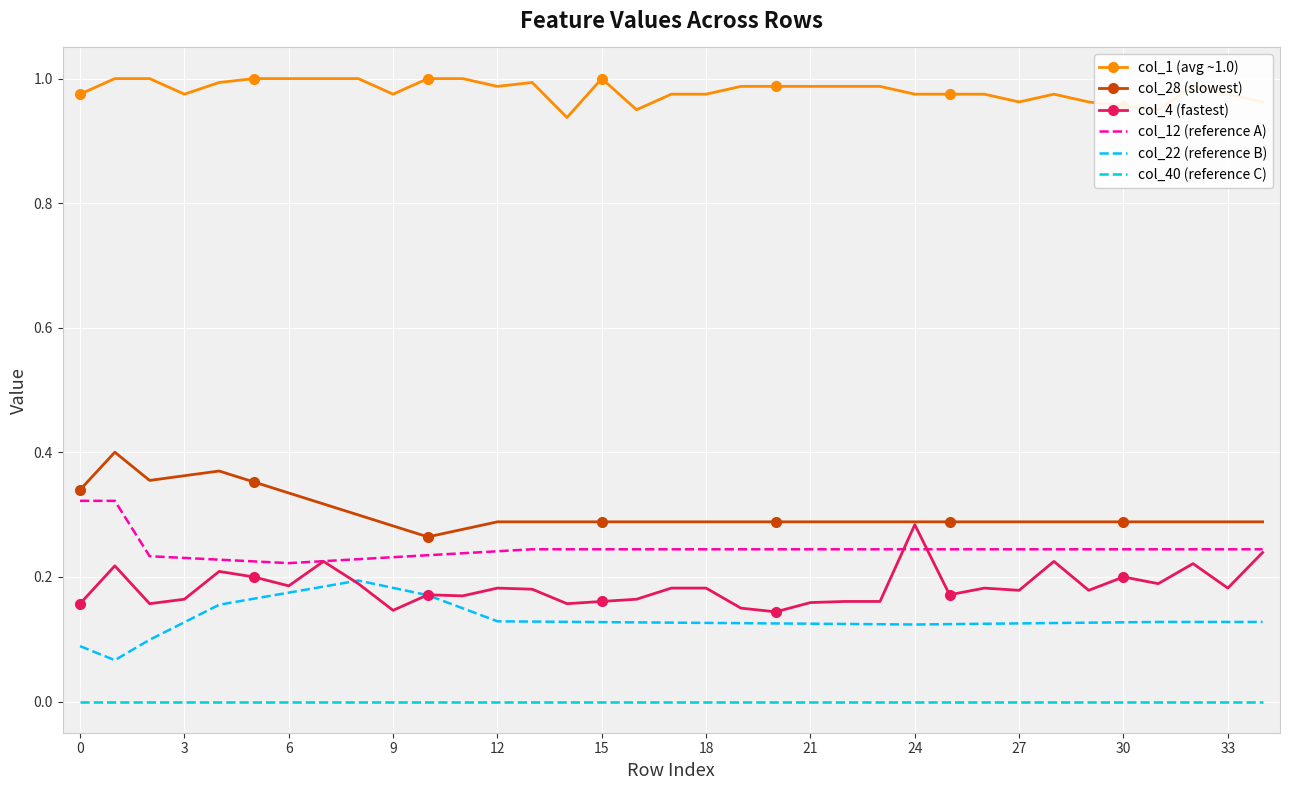

True or false: col_1 (avg ~1.0) and col_12 (reference A) intersect in this chart.

False